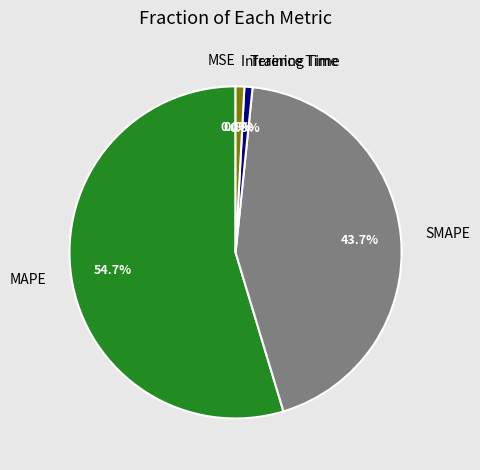

To the nearest percent, what is the difference between the SMAPE and Training Time slice percentages?

43%